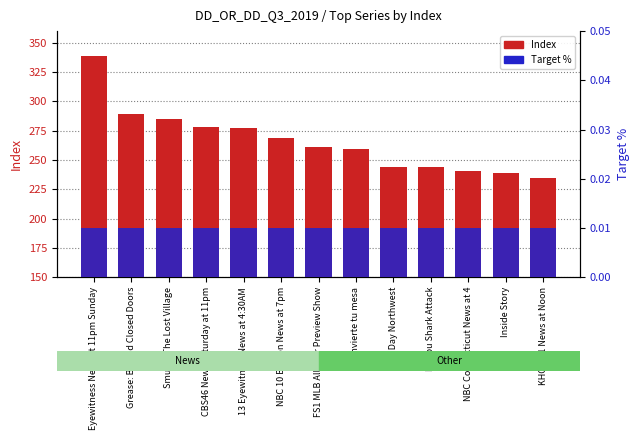

Which label corresponds to the largest value in the chart?

Eyewitness News at 11pm Sunday